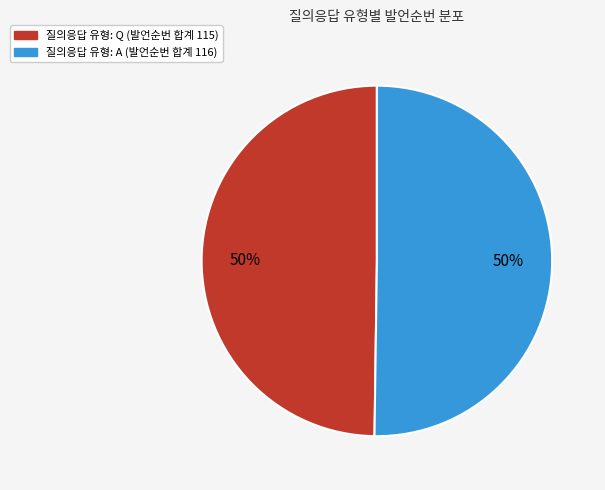

How many segments does this pie chart have?

2